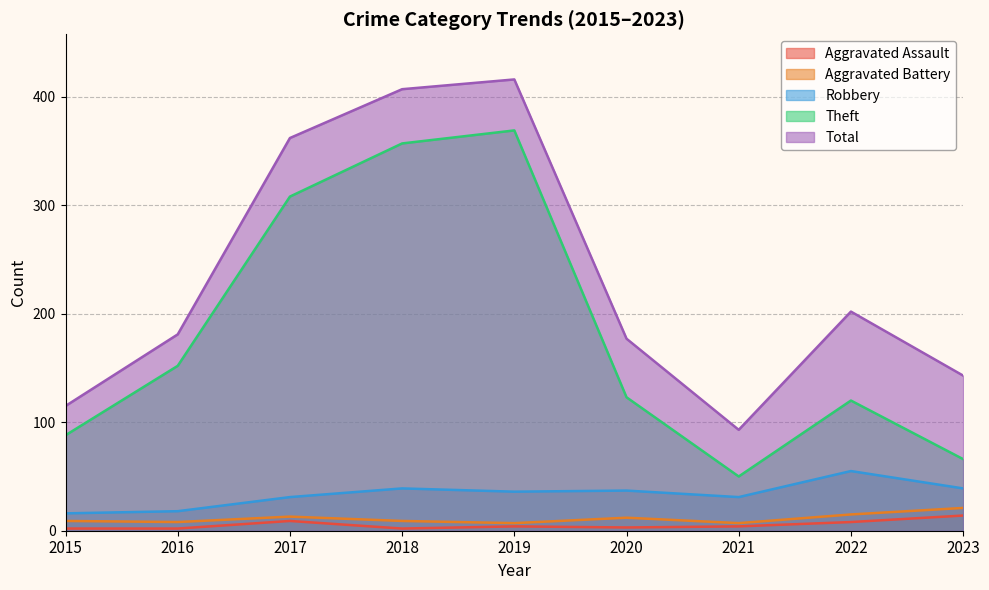

Where is Theft nearest to the value 209?

2016